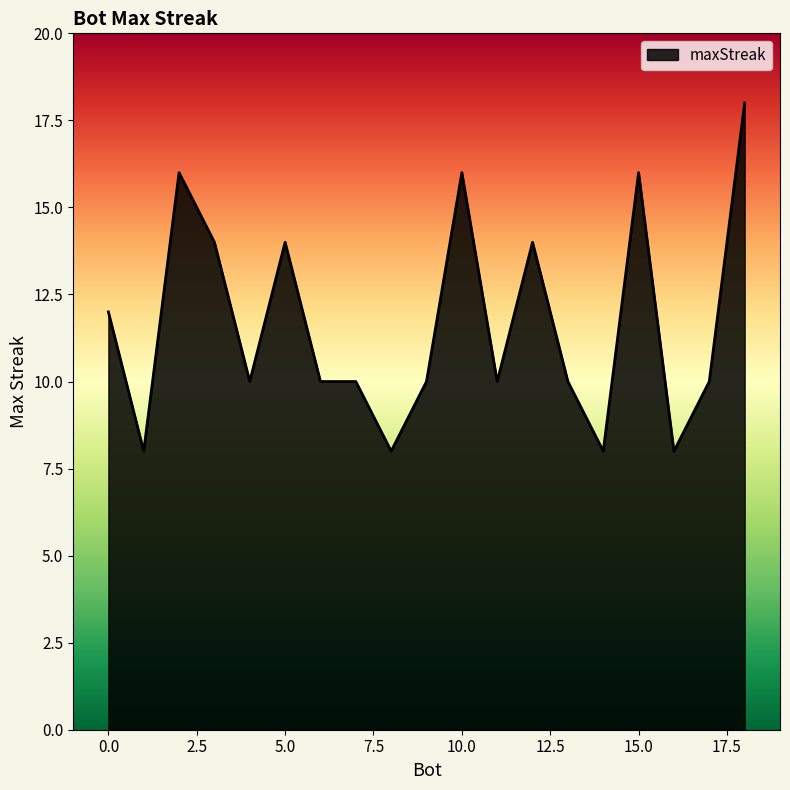

What is the difference between the maximum and minimum values?

10